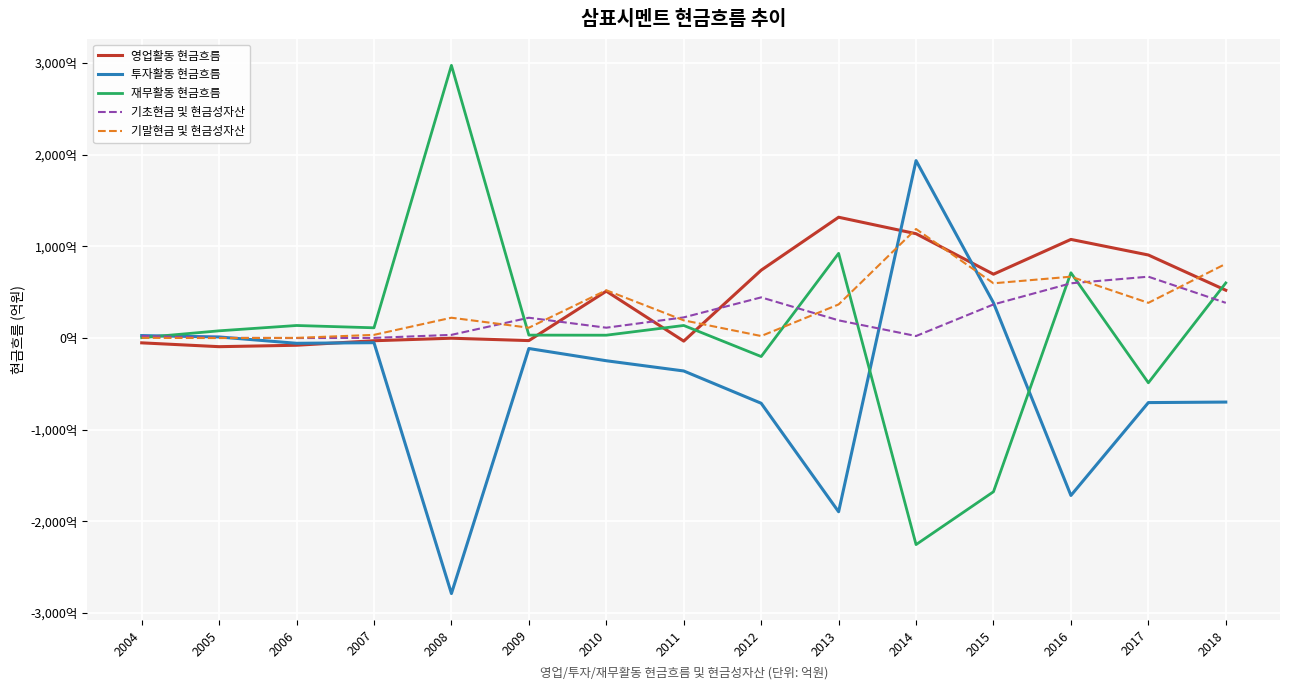

What is the average value of the 기초현금 및 현금성자산 series?

220.2